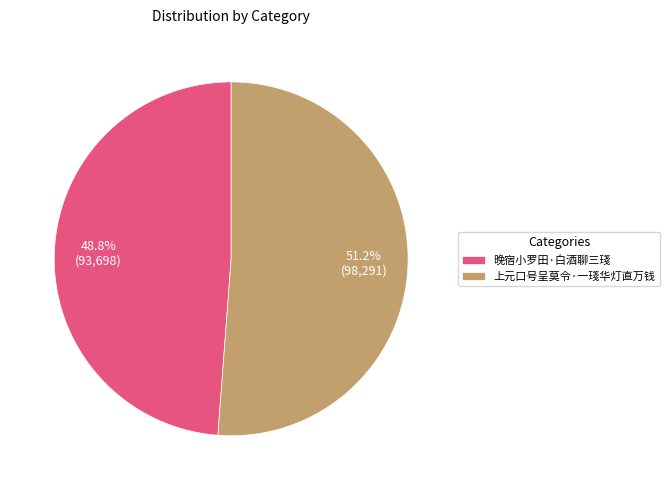

Does 上元口号呈莫令·一琖华灯直万钱 account for over 50% of the chart?

Yes